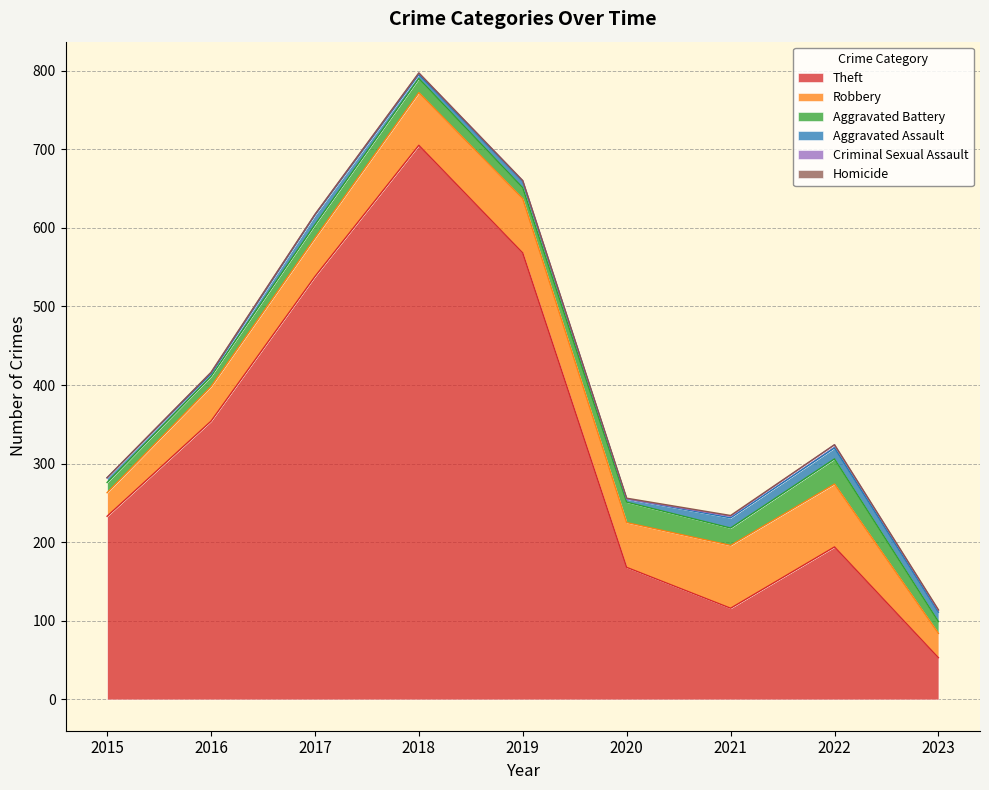

How many data points in Aggravated Assault are less than 8?

4